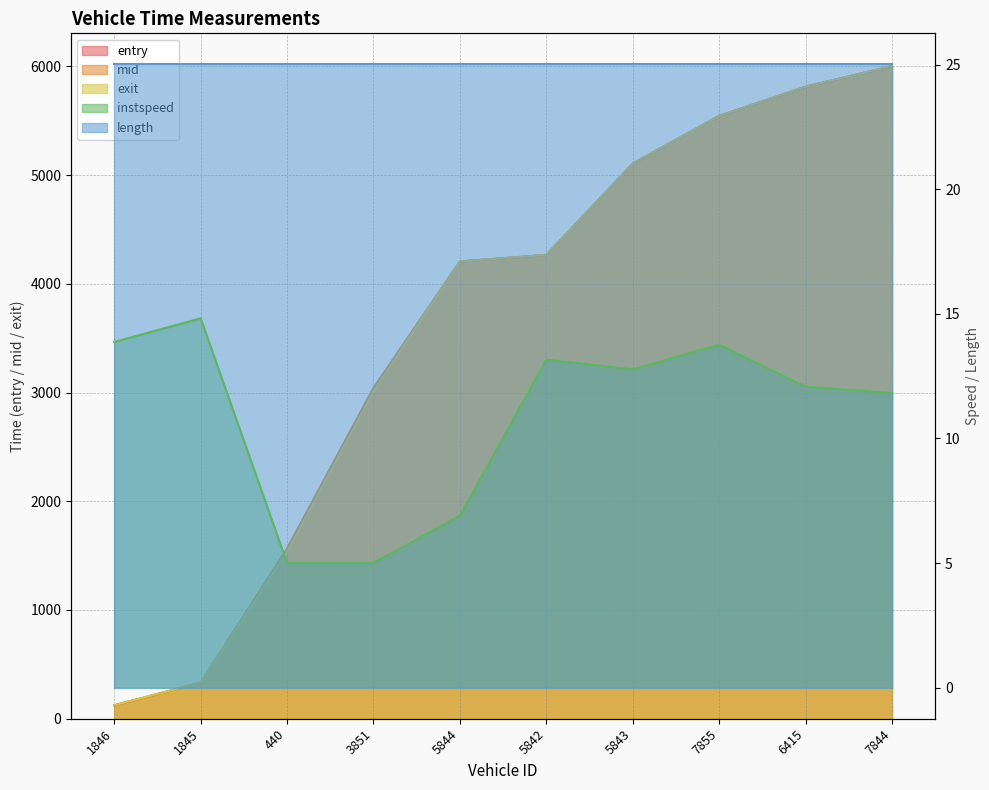

Which series has the widest spread of values?

exit